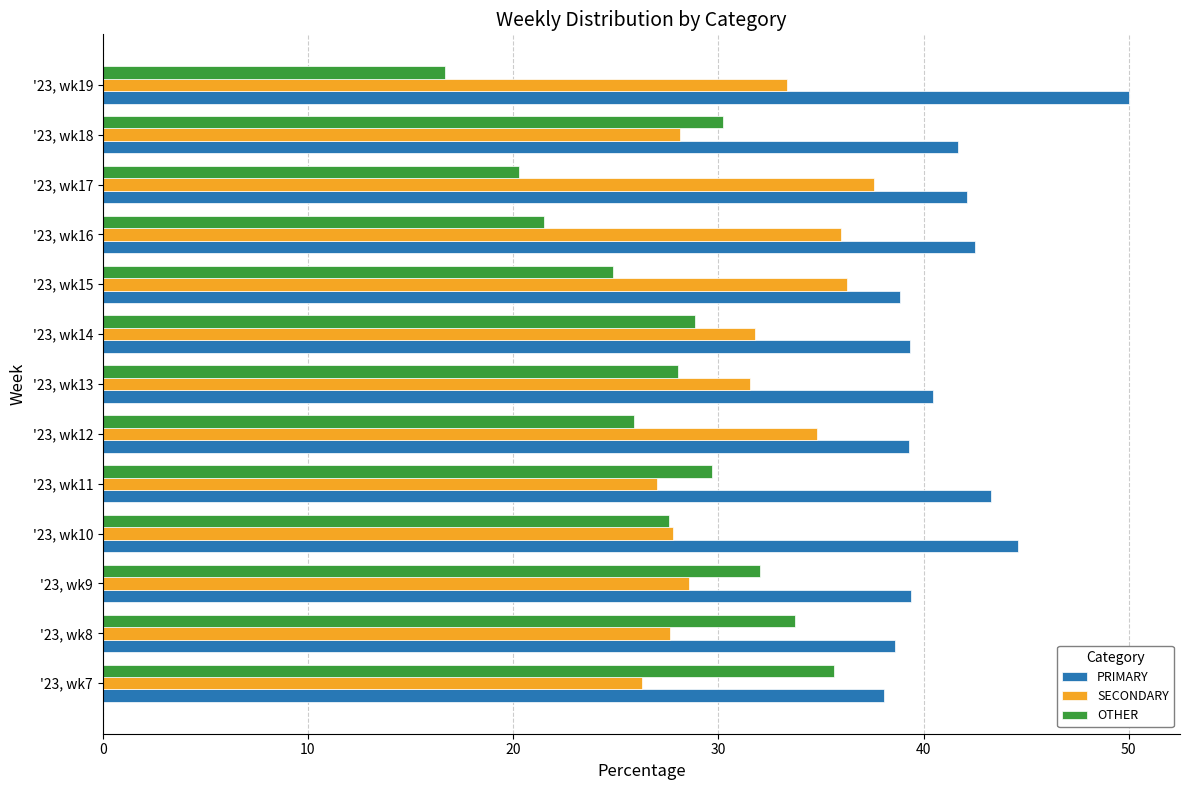

Which series has the widest spread of values?

OTHER